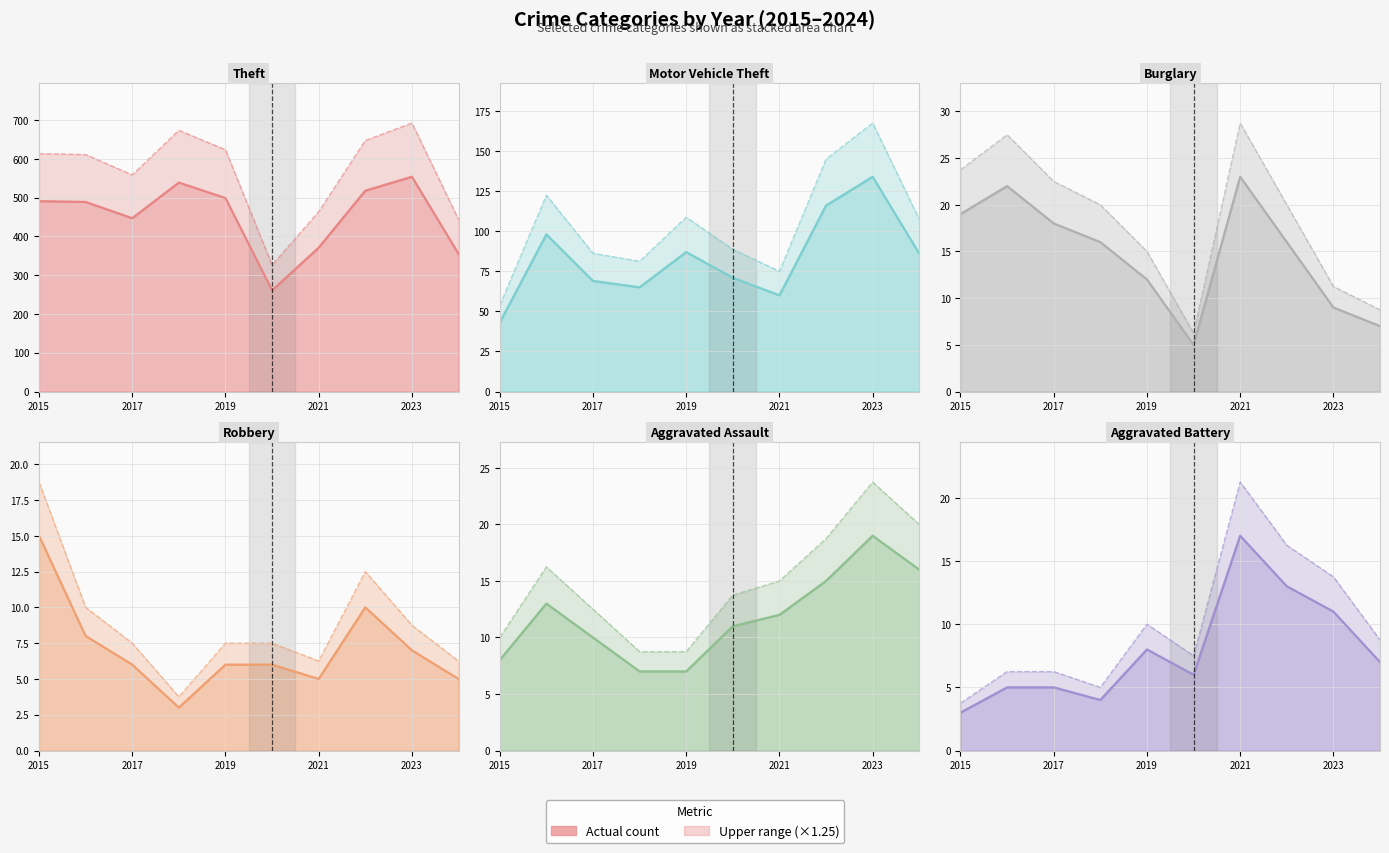

How many lines are shown in the chart?

6